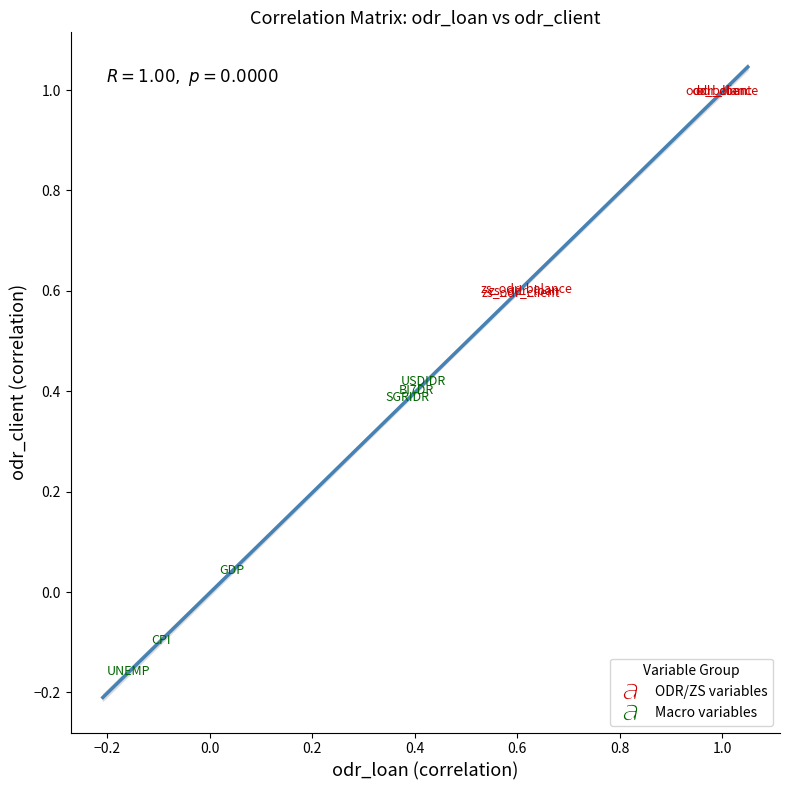

Which series reaches the maximum Y coordinate?

ODR/ZS variables